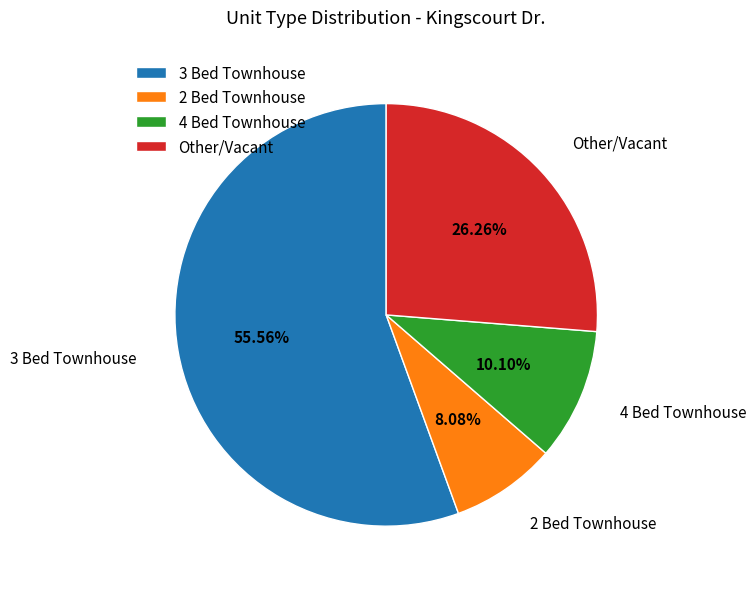

Combined, do 4 Bed Townhouse and 2 Bed Townhouse account for over 50%?

No